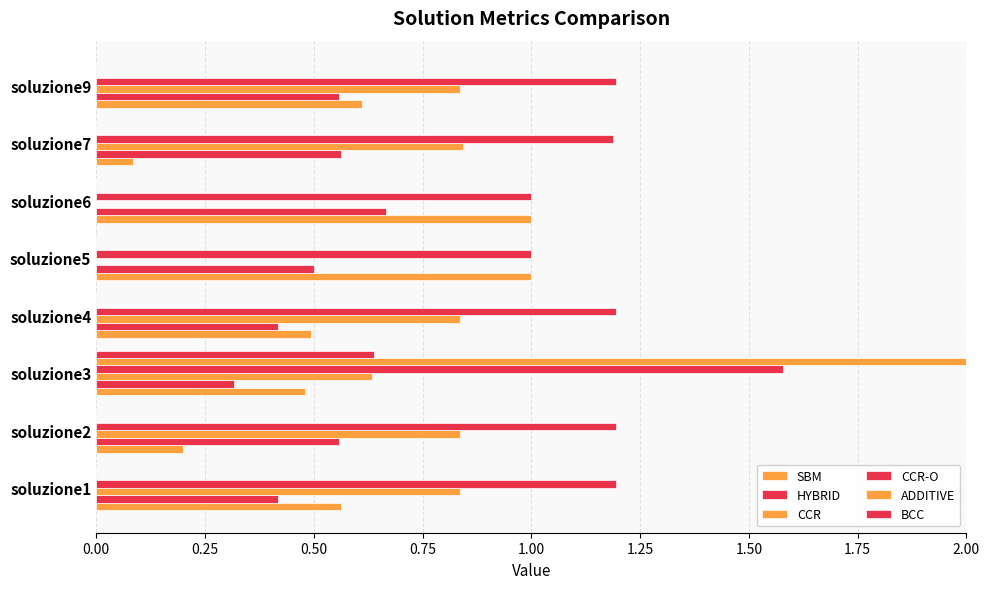

Is it true that ADDITIVE equals -176.1 at soluzione1?

False